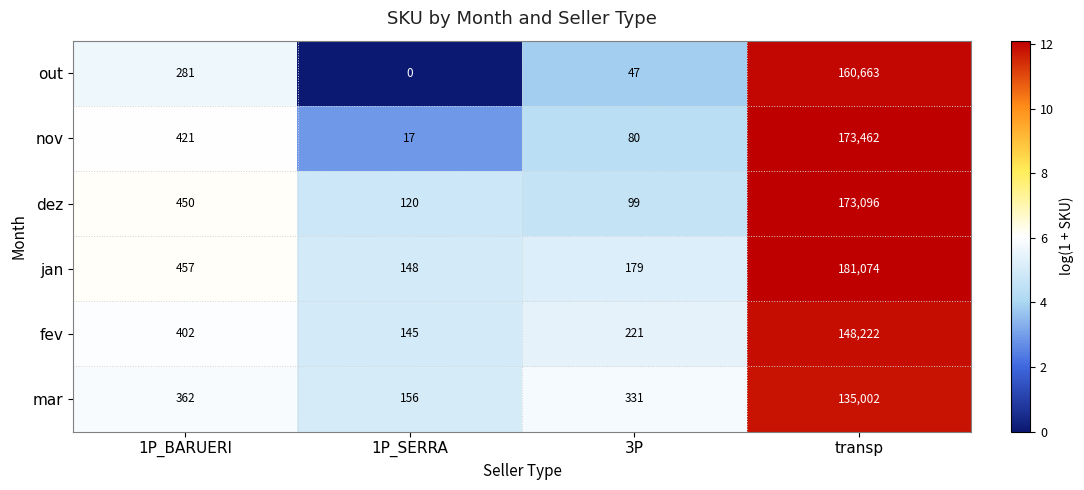

Reading left to right, what are all the values shown in this chart?

out: 281	0	47	160663
nov: 421	17	80	173462
dez: 450	120	99	173096
jan: 457	148	179	181074
fev: 402	145	221	148222
mar: 362	156	331	135002